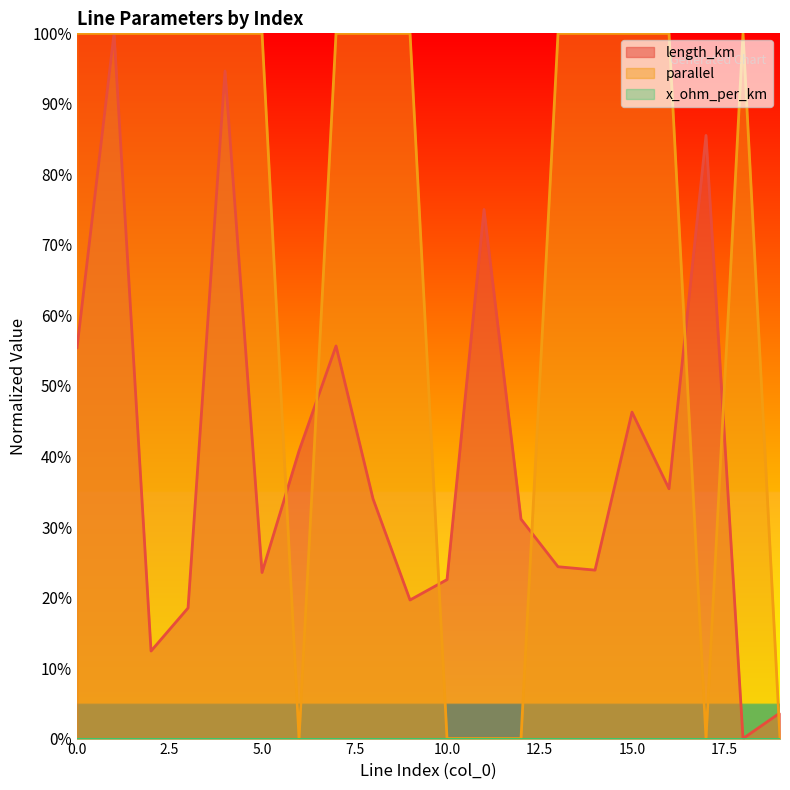

What is the difference between the parallel values at 13 and 12?

1.0